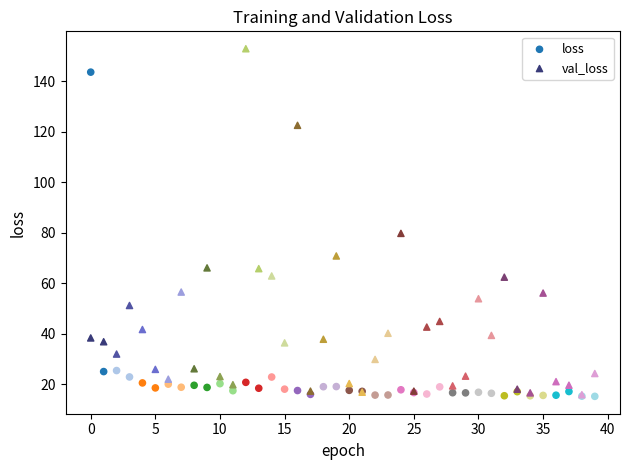

Across all series, what Y value is closest to 84?

79.8